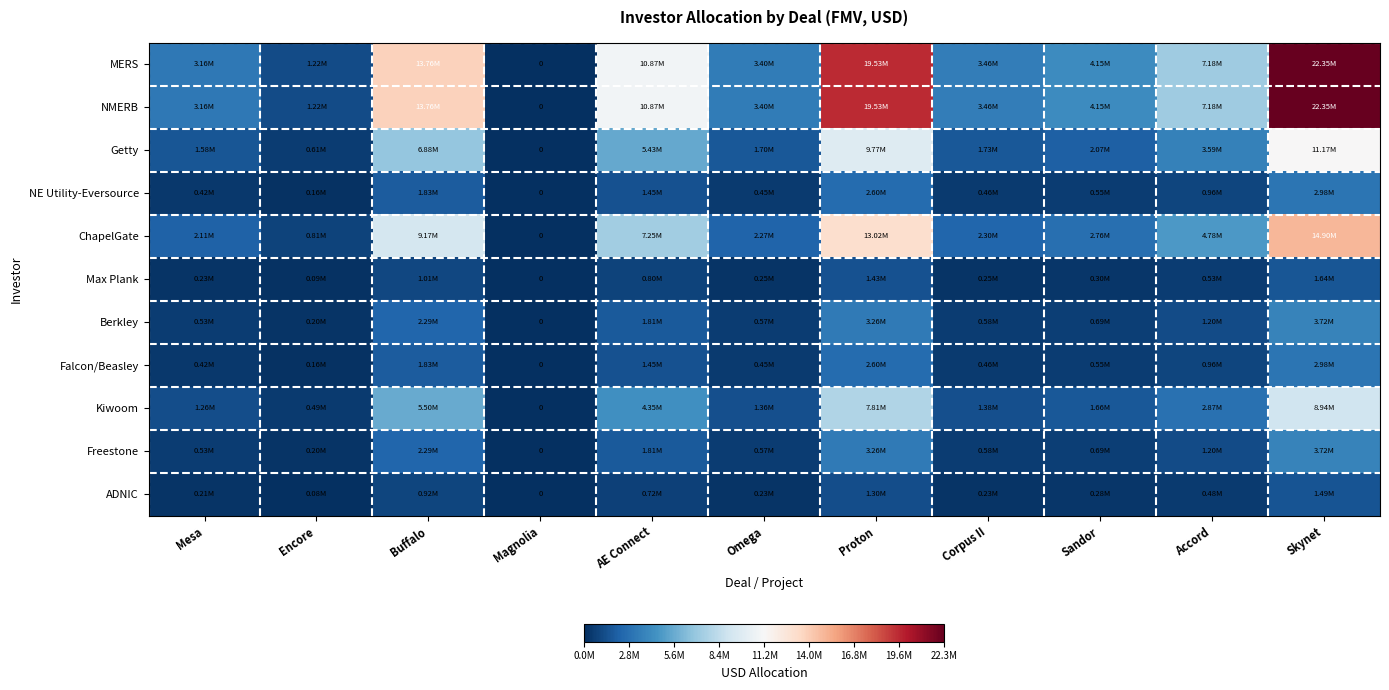

At Encore, list the series in order from largest to smallest.

MERS, NMERB, ChapelGate, Getty, Kiwoom, Berkley, Freestone, NE Utility-Eversource, Falcon/Beasley, Max Plank, ADNIC